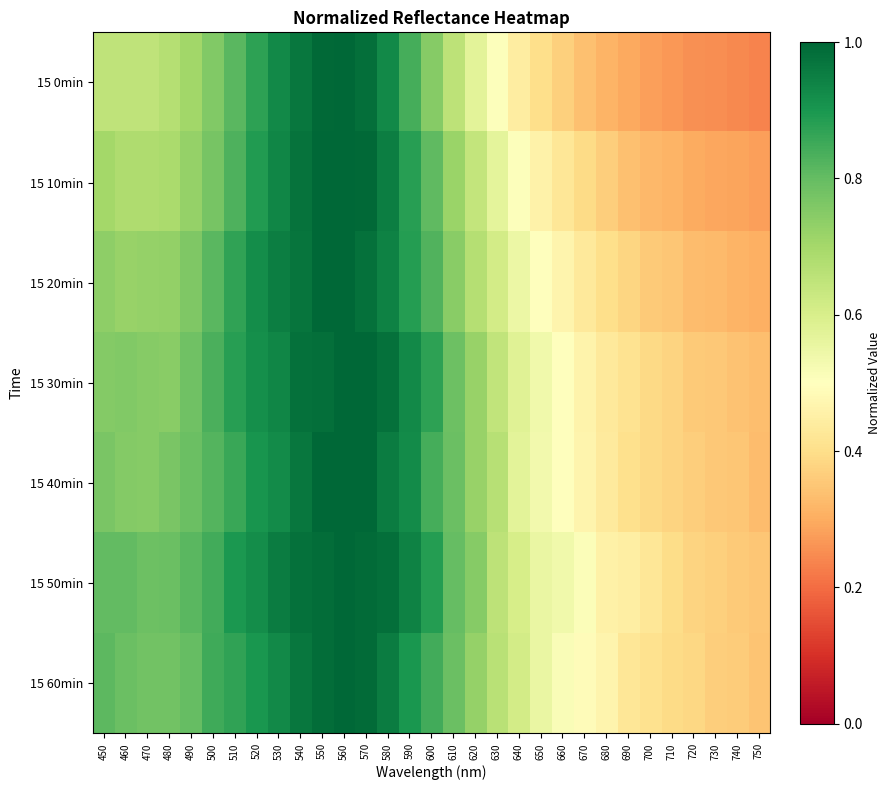

Reading left to right, transcribe all the data shown in this chart.

15 0min: 450=0.6	460=0.7	470=0.6	480=0.7	490=0.7	500=0.8	510=0.8	520=0.9	530=0.9	540=1.0	550=1.0	560=1.0	570=1.0	580=0.9	590=0.8	600=0.7	610=0.7	620=0.6	630=0.5	640=0.4	650=0.4	660=0.4	670=0.3	680=0.3	690=0.3	700=0.3	710=0.3	720=0.3	730=0.3	740=0.2	750=0.2
15 10min: 450=0.7	460=0.7	470=0.7	480=0.7	490=0.7	500=0.8	510=0.8	520=0.9	530=0.9	540=1.0	550=1.0	560=1.0	570=1.0	580=1.0	590=0.9	600=0.8	610=0.7	620=0.6	630=0.6	640=0.5	650=0.5	660=0.4	670=0.4	680=0.4	690=0.3	700=0.3	710=0.3	720=0.3	730=0.3	740=0.3	750=0.3
15 20min: 450=0.7	460=0.7	470=0.7	480=0.7	490=0.8	500=0.8	510=0.9	520=0.9	530=1.0	540=1.0	550=1.0	560=1.0	570=1.0	580=0.9	590=0.9	600=0.8	610=0.7	620=0.7	630=0.6	640=0.5	650=0.5	660=0.5	670=0.4	680=0.4	690=0.4	700=0.4	710=0.3	720=0.3	730=0.3	740=0.3	750=0.3
15 30min: 450=0.8	460=0.8	470=0.7	480=0.7	490=0.8	500=0.8	510=0.9	520=0.9	530=0.9	540=1.0	550=1.0	560=1.0	570=1.0	580=1.0	590=0.9	600=0.9	610=0.8	620=0.7	630=0.6	640=0.6	650=0.5	660=0.5	670=0.5	680=0.4	690=0.4	700=0.4	710=0.4	720=0.4	730=0.4	740=0.3	750=0.3
15 40min: 450=0.8	460=0.8	470=0.7	480=0.8	490=0.8	500=0.8	510=0.9	520=0.9	530=0.9	540=1.0	550=1.0	560=1.0	570=1.0	580=1.0	590=0.9	600=0.8	610=0.8	620=0.7	630=0.7	640=0.6	650=0.5	660=0.5	670=0.5	680=0.4	690=0.4	700=0.4	710=0.4	720=0.4	730=0.4	740=0.3	750=0.3
15 50min: 450=0.8	460=0.8	470=0.8	480=0.8	490=0.8	500=0.8	510=0.9	520=0.9	530=1.0	540=1.0	550=1.0	560=1.0	570=1.0	580=1.0	590=0.9	600=0.9	610=0.8	620=0.7	630=0.7	640=0.6	650=0.6	660=0.5	670=0.5	680=0.5	690=0.4	700=0.4	710=0.4	720=0.4	730=0.4	740=0.4	750=0.4
15 60min: 450=0.8	460=0.8	470=0.8	480=0.8	490=0.8	500=0.8	510=0.9	520=0.9	530=0.9	540=1.0	550=1.0	560=1.0	570=1.0	580=1.0	590=0.9	600=0.8	610=0.8	620=0.7	630=0.7	640=0.6	650=0.6	660=0.5	670=0.5	680=0.5	690=0.4	700=0.4	710=0.4	720=0.4	730=0.4	740=0.4	750=0.3